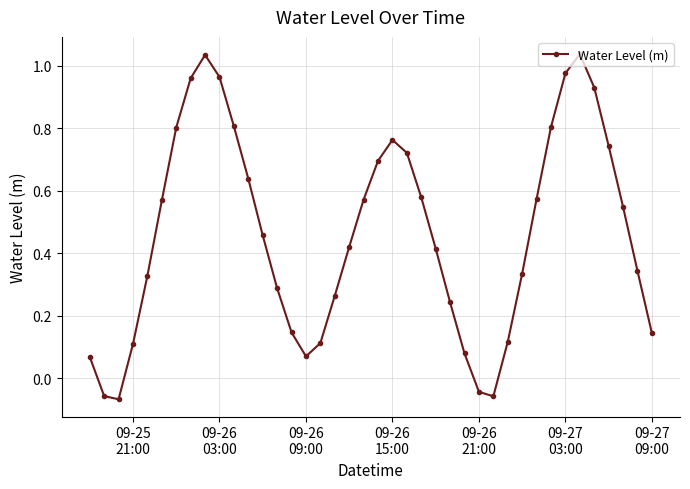

What is the difference between the maximum and minimum values?

1.1